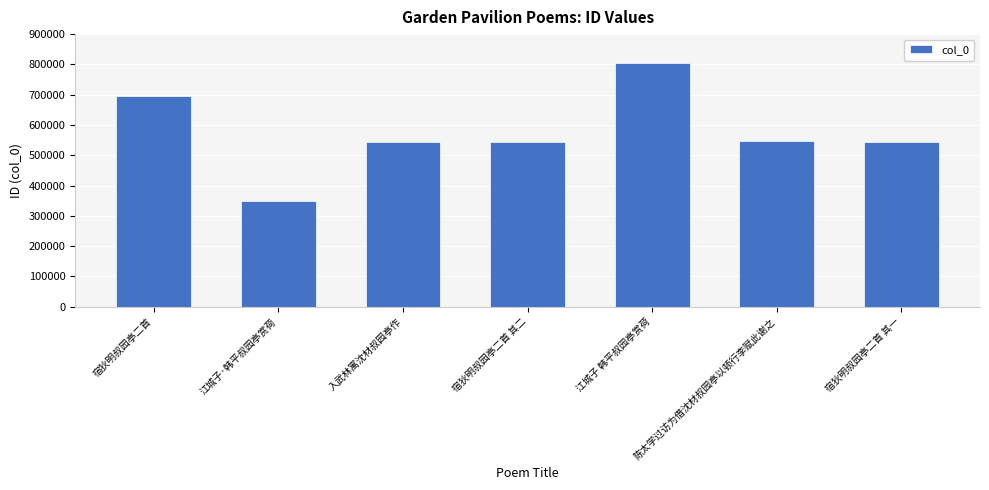

What is the maximum value shown in the chart?

805359